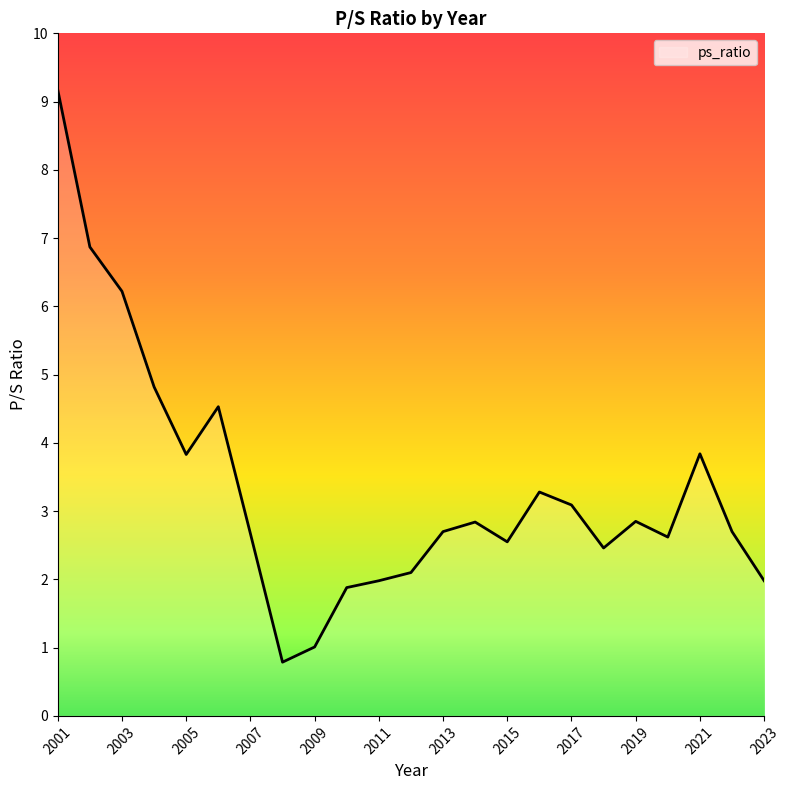

What is the minimum value shown in the chart?

0.8